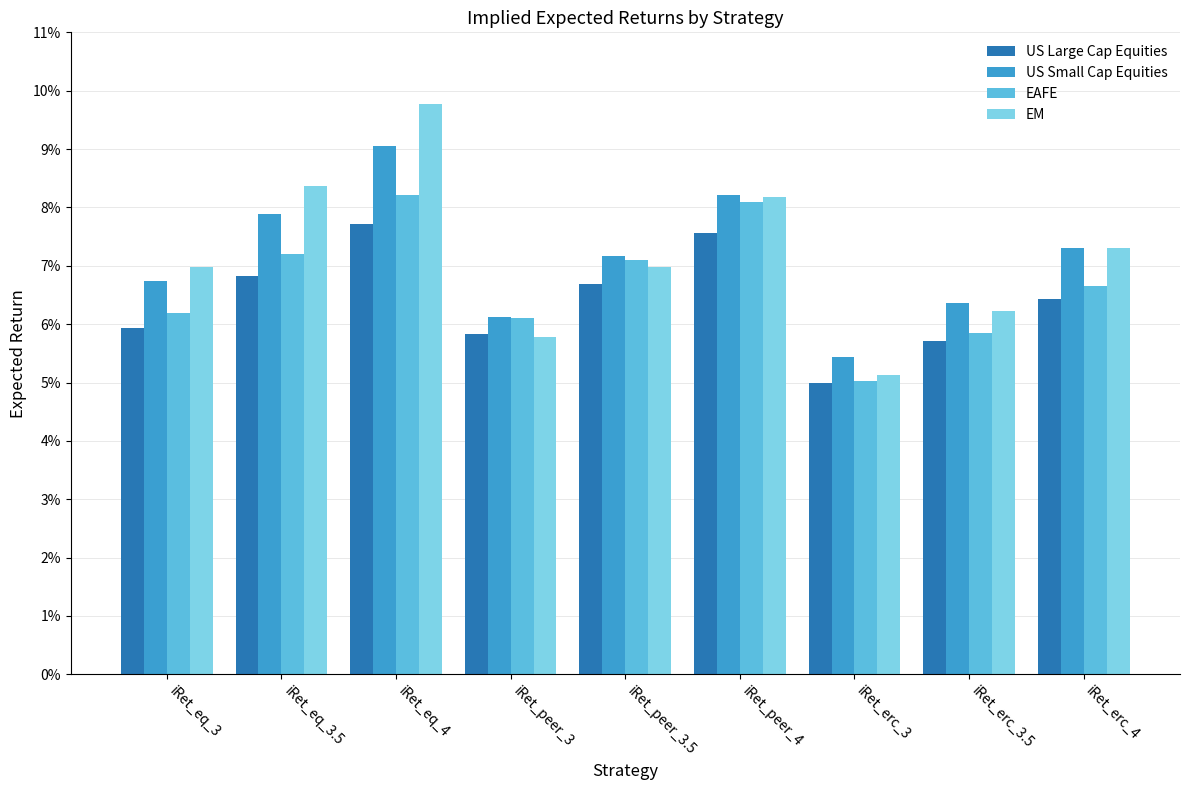

What is the highest value of the US Small Cap Equities series?

0.1